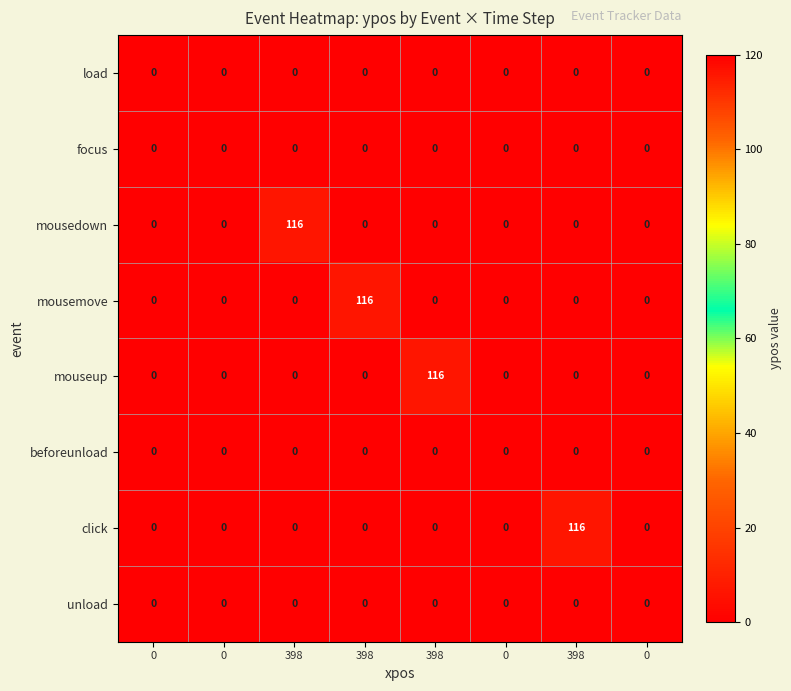

At how many categories does at least one series exceed 66?

4